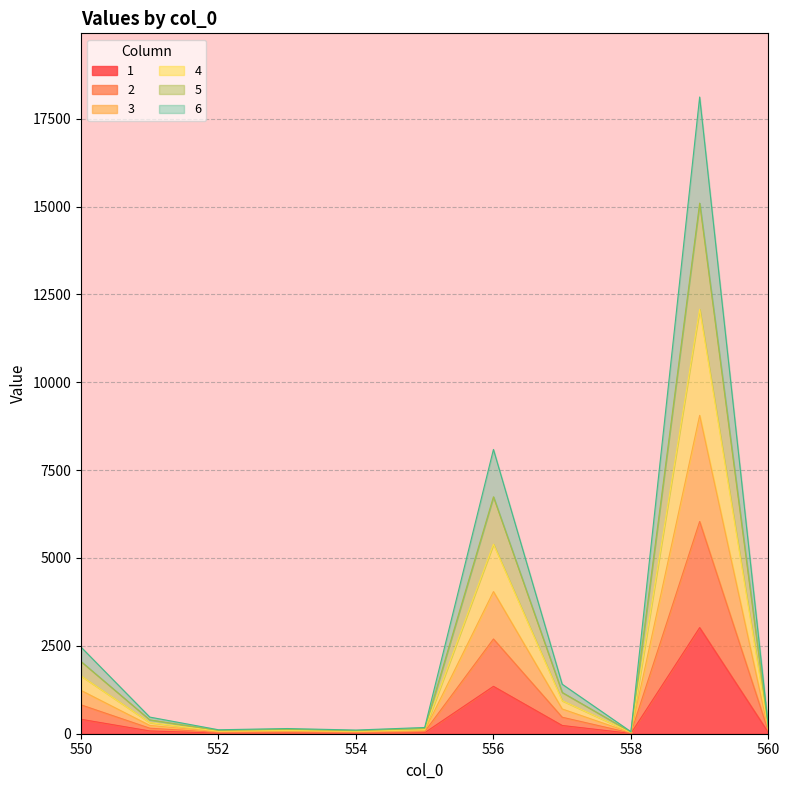

List the series in order of their peak value, highest first.

6, 5, 4, 3, 2, 1